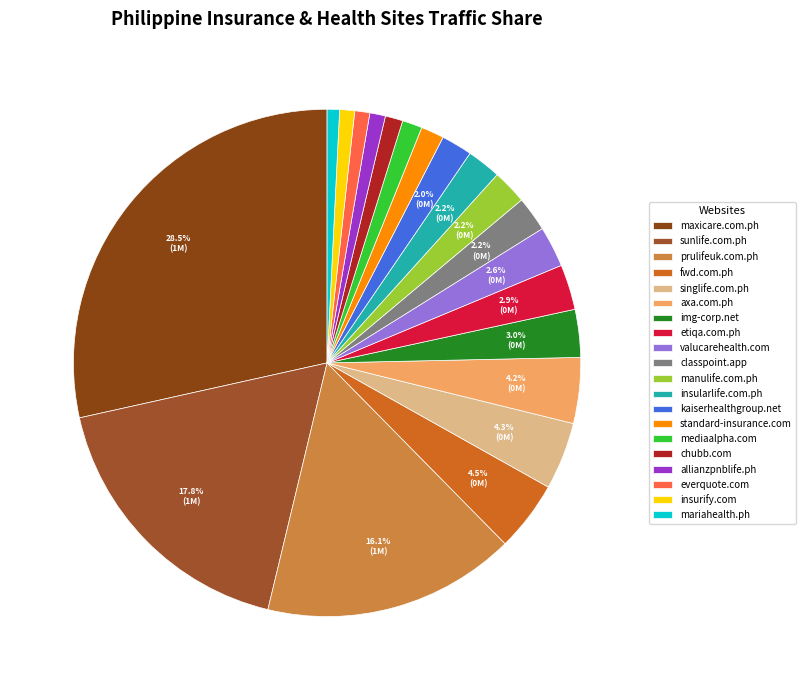

How many slices are in this pie chart?

20